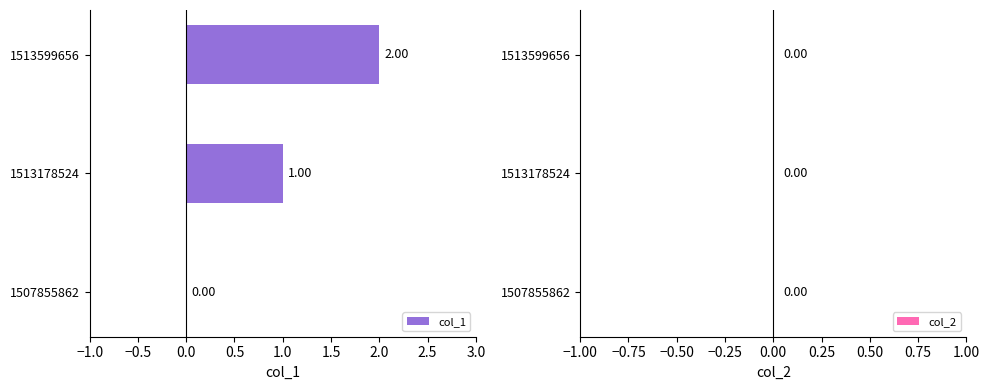

What is the change in value from 1513178524 to 1513599656?

+1